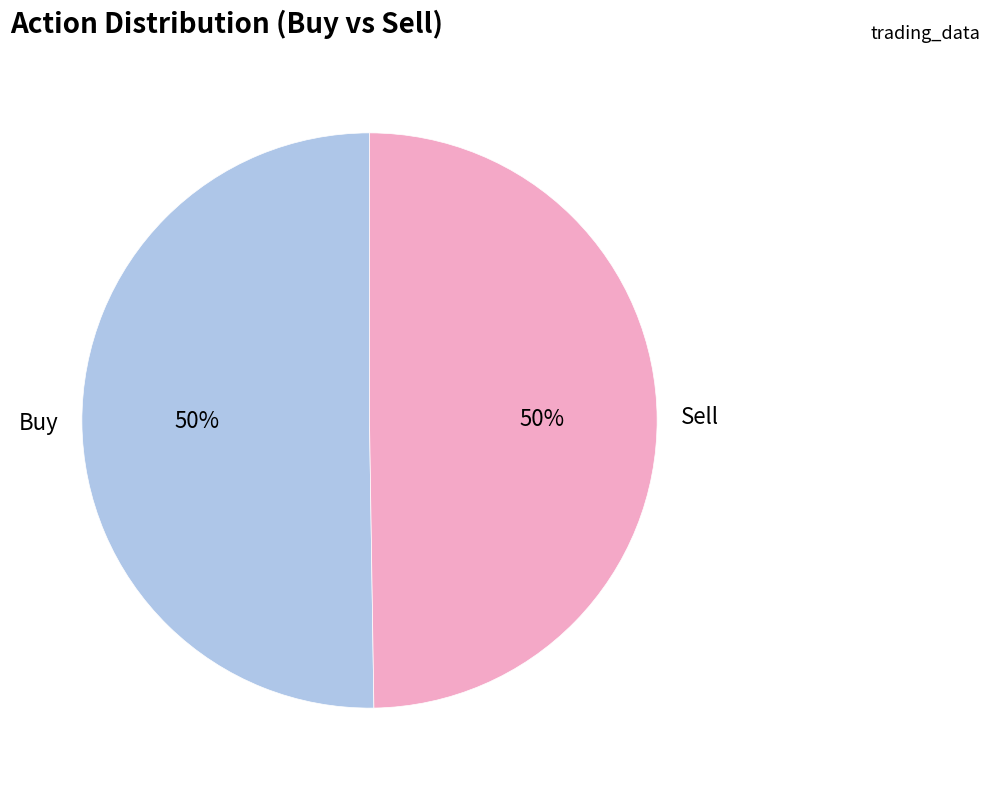

Count the number of slices in the pie.

2